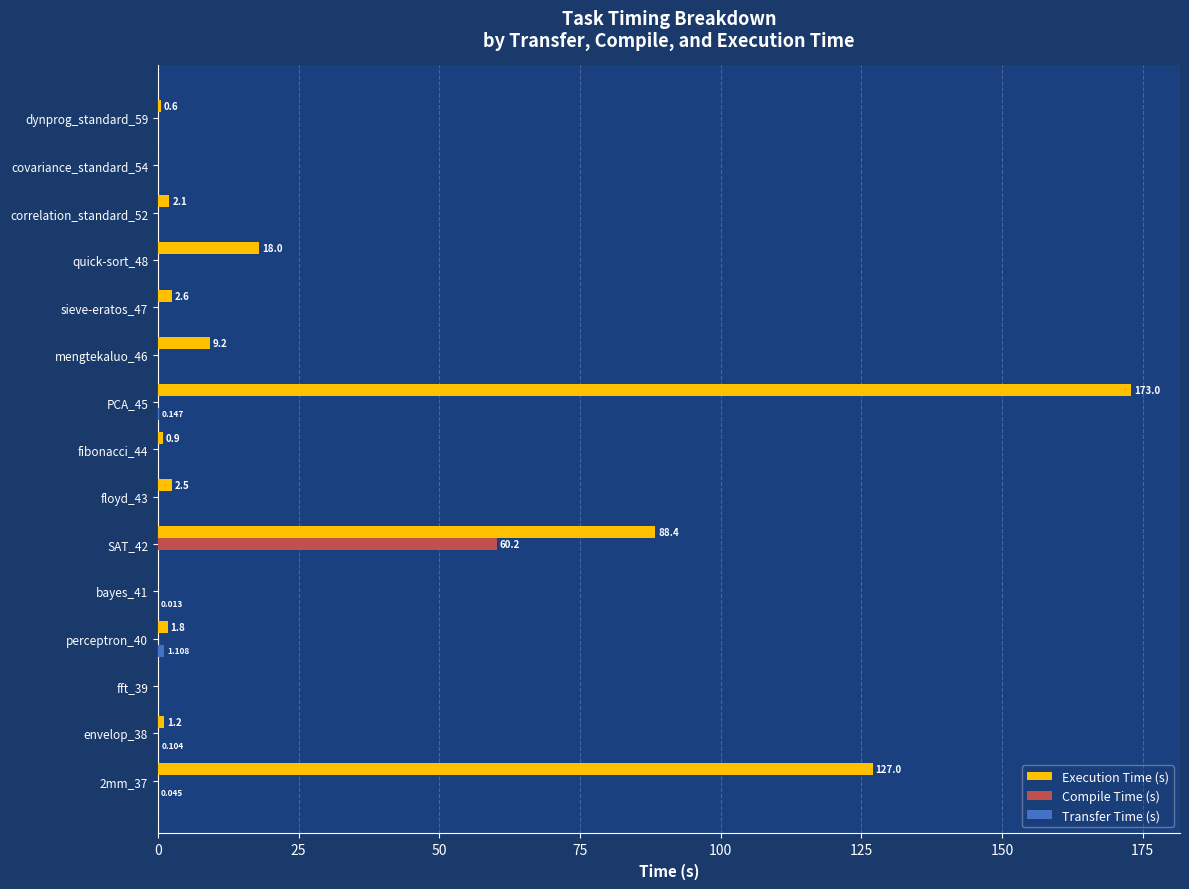

Between SAT_42 and PCA_45, which series saw the biggest shift?

Execution Time (s)